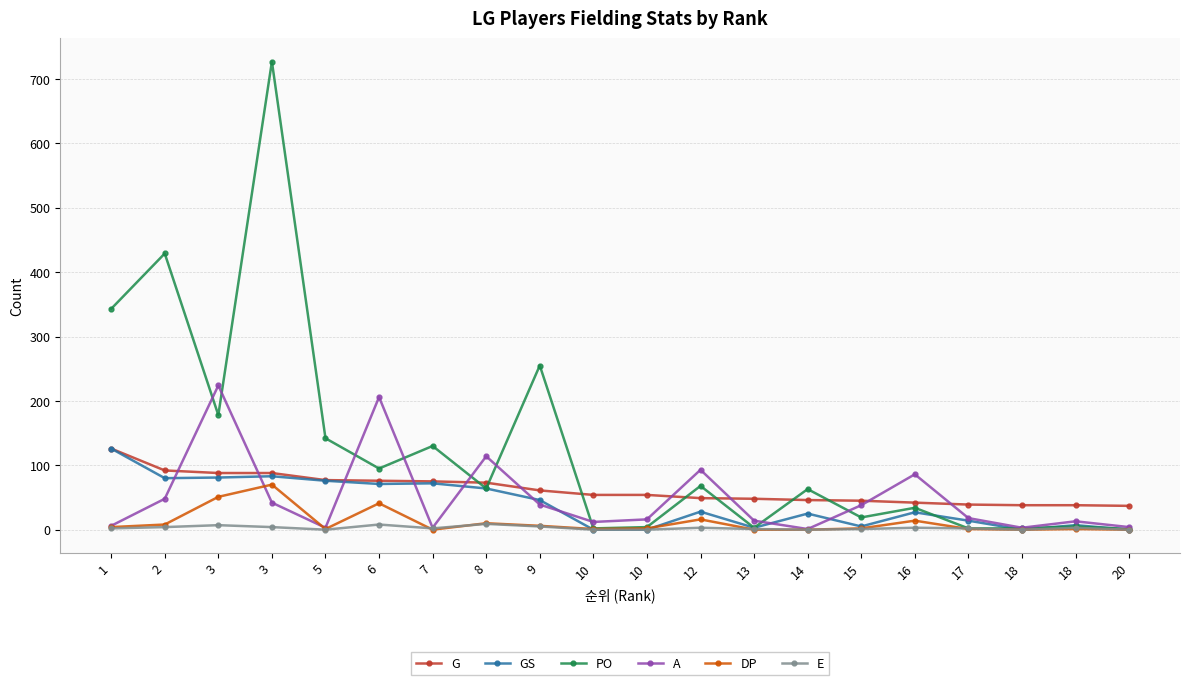

Which series has the largest total across all categories?

PO